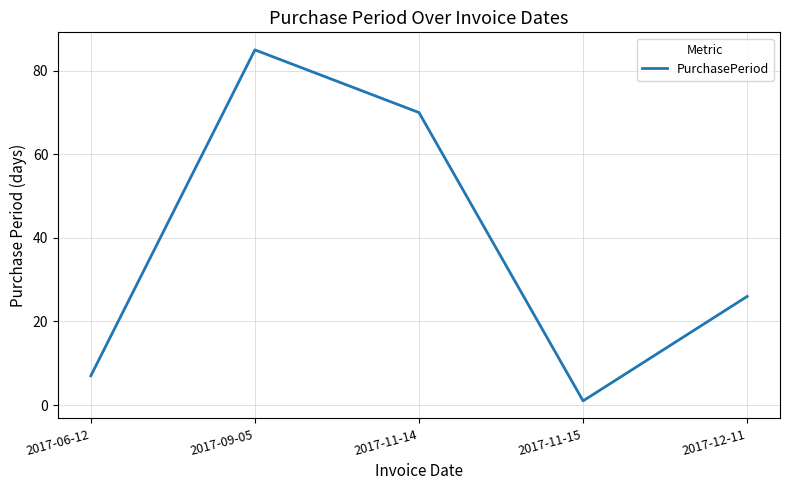

What is the sum of all values?

189